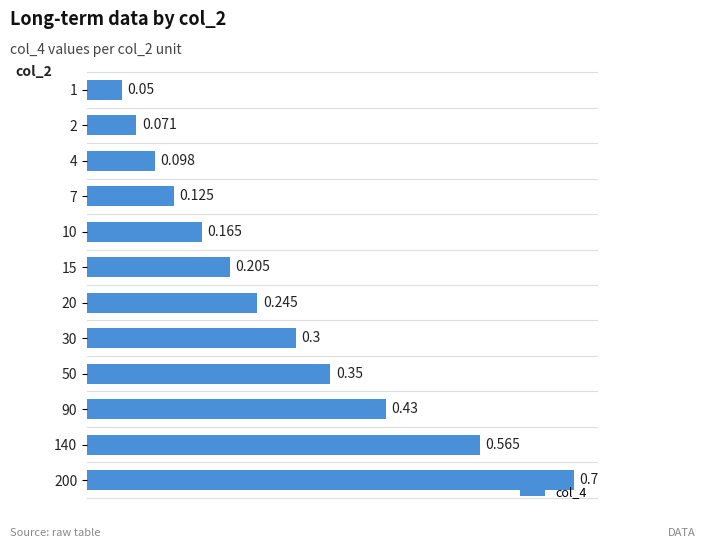

Does the chart contain any negative values?

No